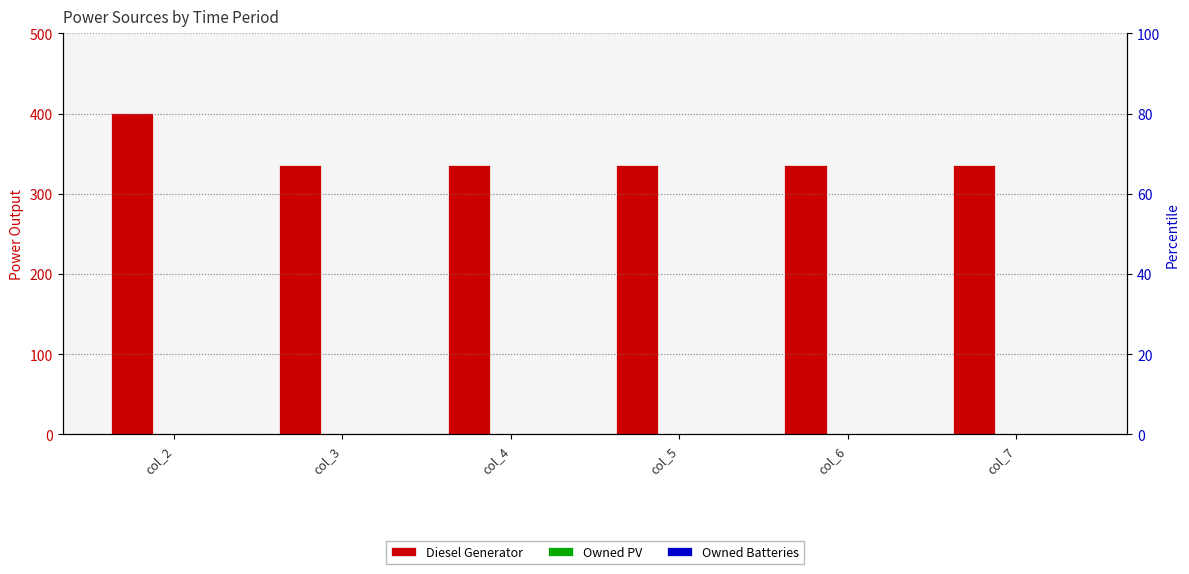

What is the value of the Diesel Generator bar at the 2nd from the left?

336